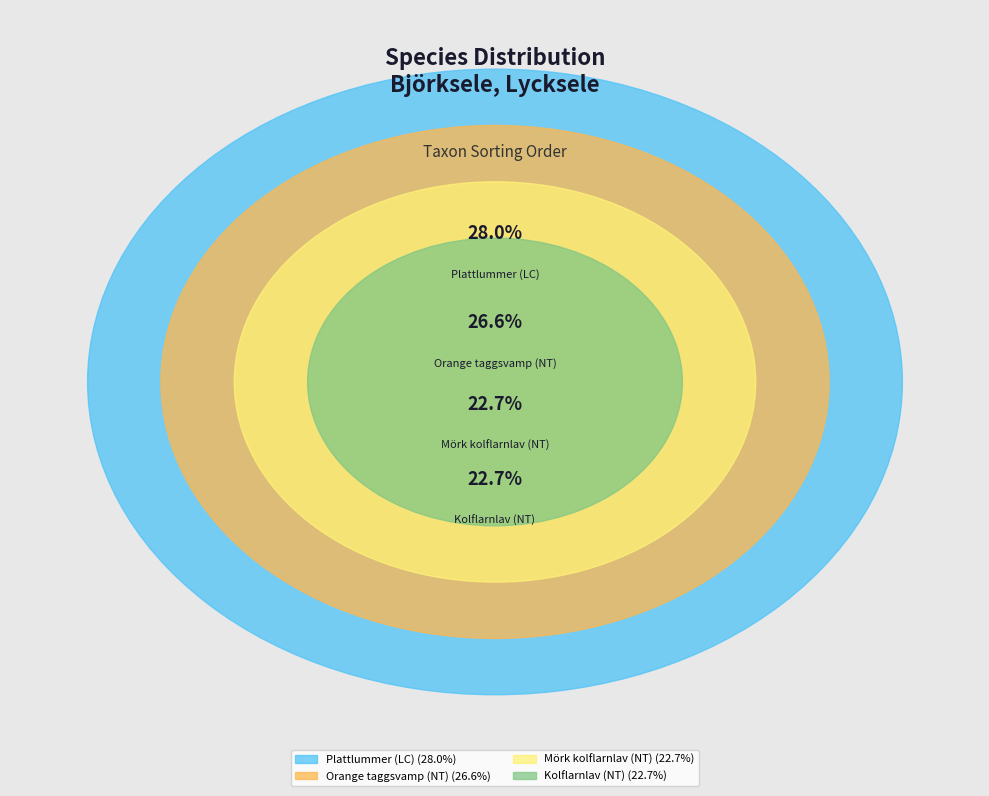

Between Mörk kolflarnlav (NT) and Kolflarnlav (NT), which is larger?

Mörk kolflarnlav (NT)